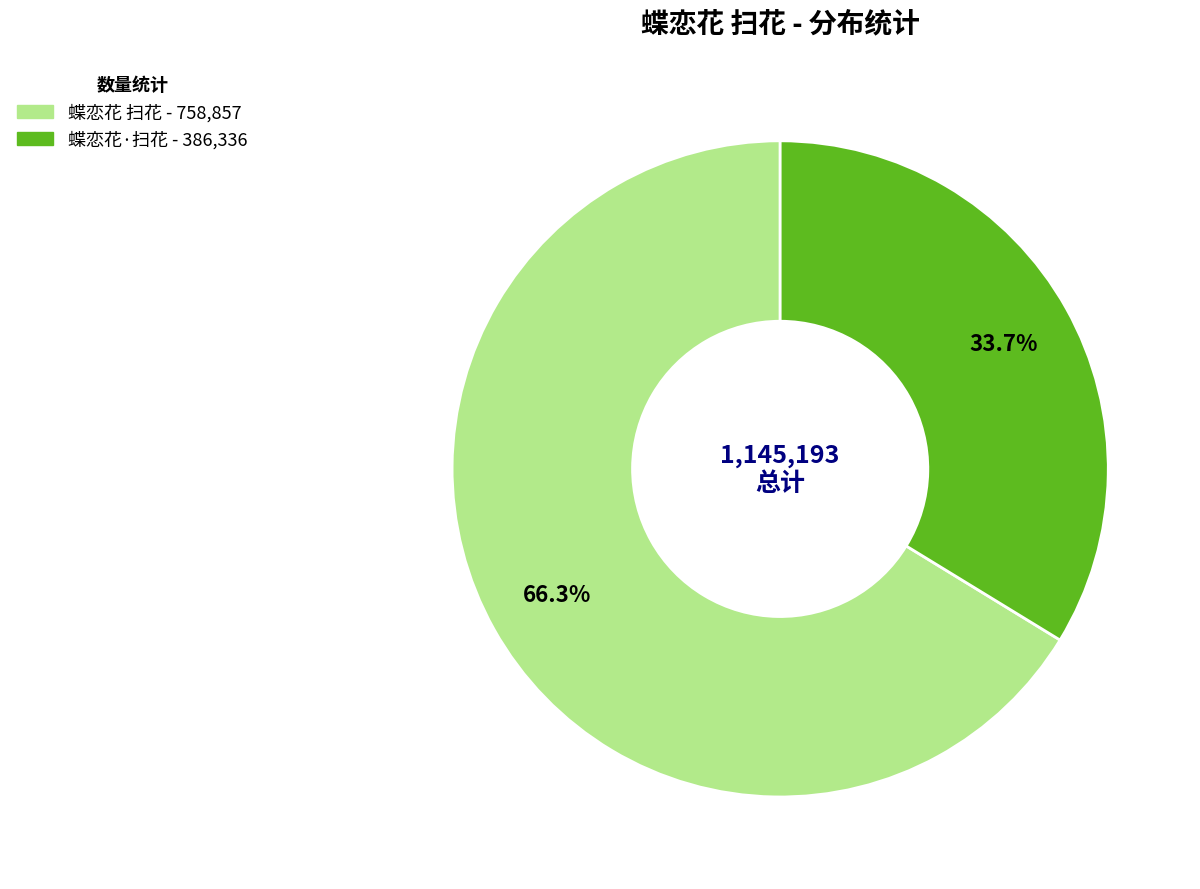

Combined, do 蝶恋花·扫花 and 蝶恋花 扫花 account for over 50%?

Yes